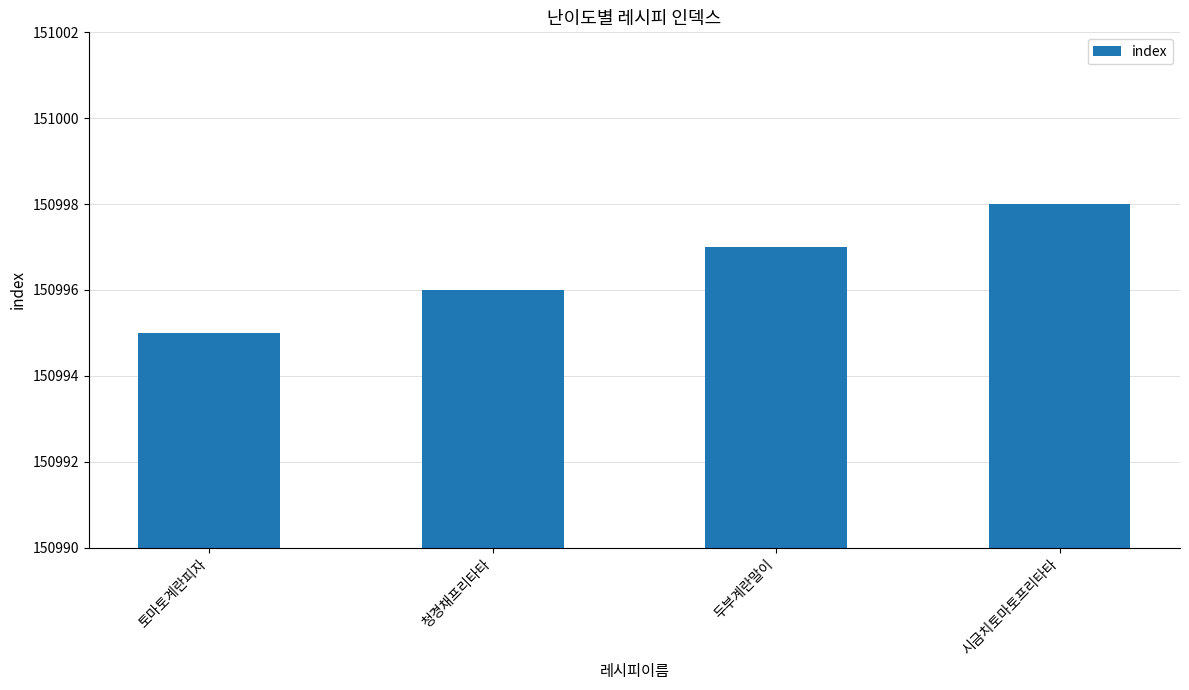

Rank the categories by value from lowest to highest.

토마토계란피자, 청경채프리타타, 두부계란말이, 시금치토마토프리타타